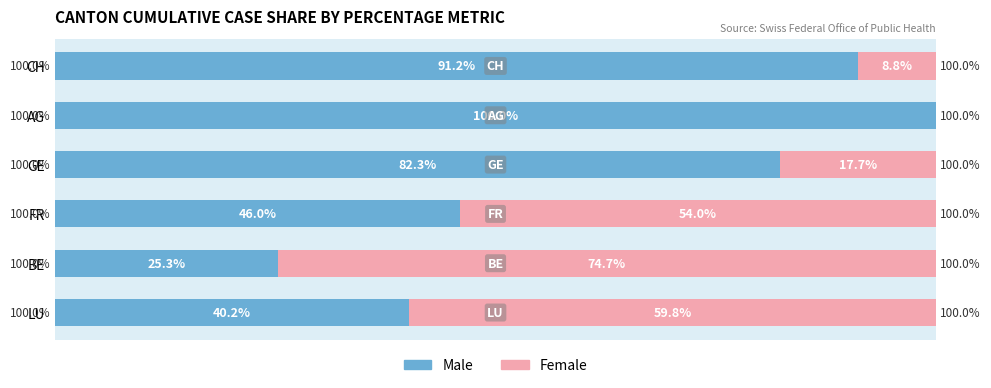

Where is Male nearest to the value 62?

FR